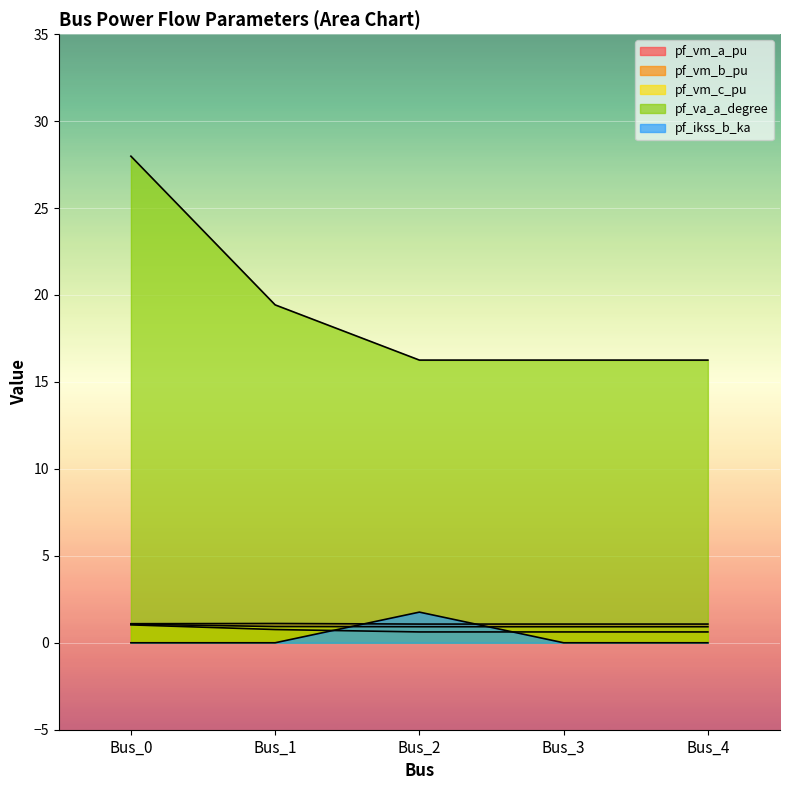

True or false: pf_vm_a_pu has more than 2 points higher than both neighbors.

False